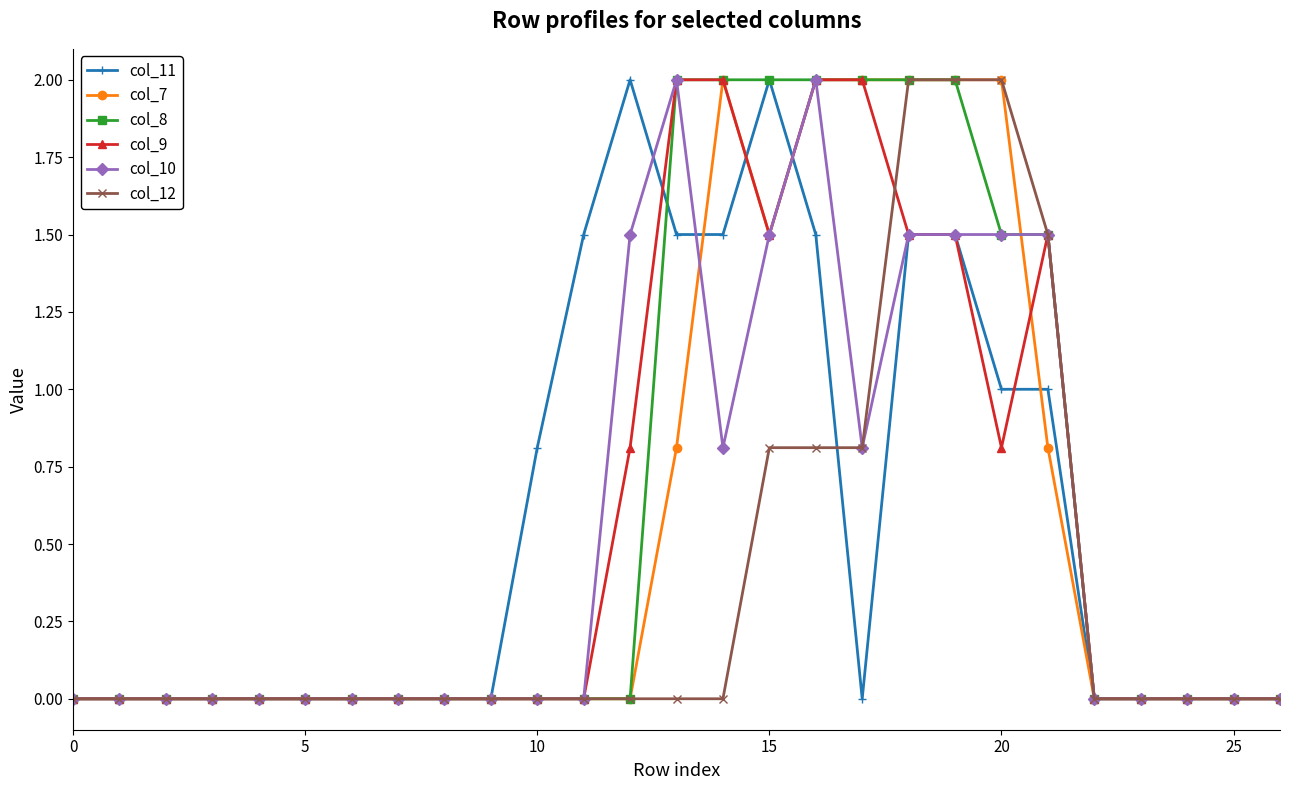

Reading right to left, transcribe all the data shown in this chart.

col_11: 0.0	0.0	0.0	0.0	0.0	1.0	1.0	1.5	1.5	0.0	1.5	2.0	1.5	1.5	2.0	1.5	0.8	0.0	0.0	0.0	0.0	0.0	0.0	0.0	0.0	0.0	0.0
col_7: 0.0	0.0	0.0	0.0	0.0	0.8	2.0	2.0	2.0	2.0	2.0	1.5	2.0	0.8	0.0	0.0	0.0	0.0	0.0	0.0	0.0	0.0	0.0	0.0	0.0	0.0	0.0
col_8: 0.0	0.0	0.0	0.0	0.0	1.5	1.5	2.0	2.0	2.0	2.0	2.0	2.0	2.0	0.0	0.0	0.0	0.0	0.0	0.0	0.0	0.0	0.0	0.0	0.0	0.0	0.0
col_9: 0.0	0.0	0.0	0.0	0.0	1.5	0.8	1.5	1.5	2.0	2.0	1.5	2.0	2.0	0.8	0.0	0.0	0.0	0.0	0.0	0.0	0.0	0.0	0.0	0.0	0.0	0.0
col_10: 0.0	0.0	0.0	0.0	0.0	1.5	1.5	1.5	1.5	0.8	2.0	1.5	0.8	2.0	1.5	0.0	0.0	0.0	0.0	0.0	0.0	0.0	0.0	0.0	0.0	0.0	0.0
col_12: 0.0	0.0	0.0	0.0	0.0	1.5	2.0	2.0	2.0	0.8	0.8	0.8	0.0	0.0	0.0	0.0	0.0	0.0	0.0	0.0	0.0	0.0	0.0	0.0	0.0	0.0	0.0